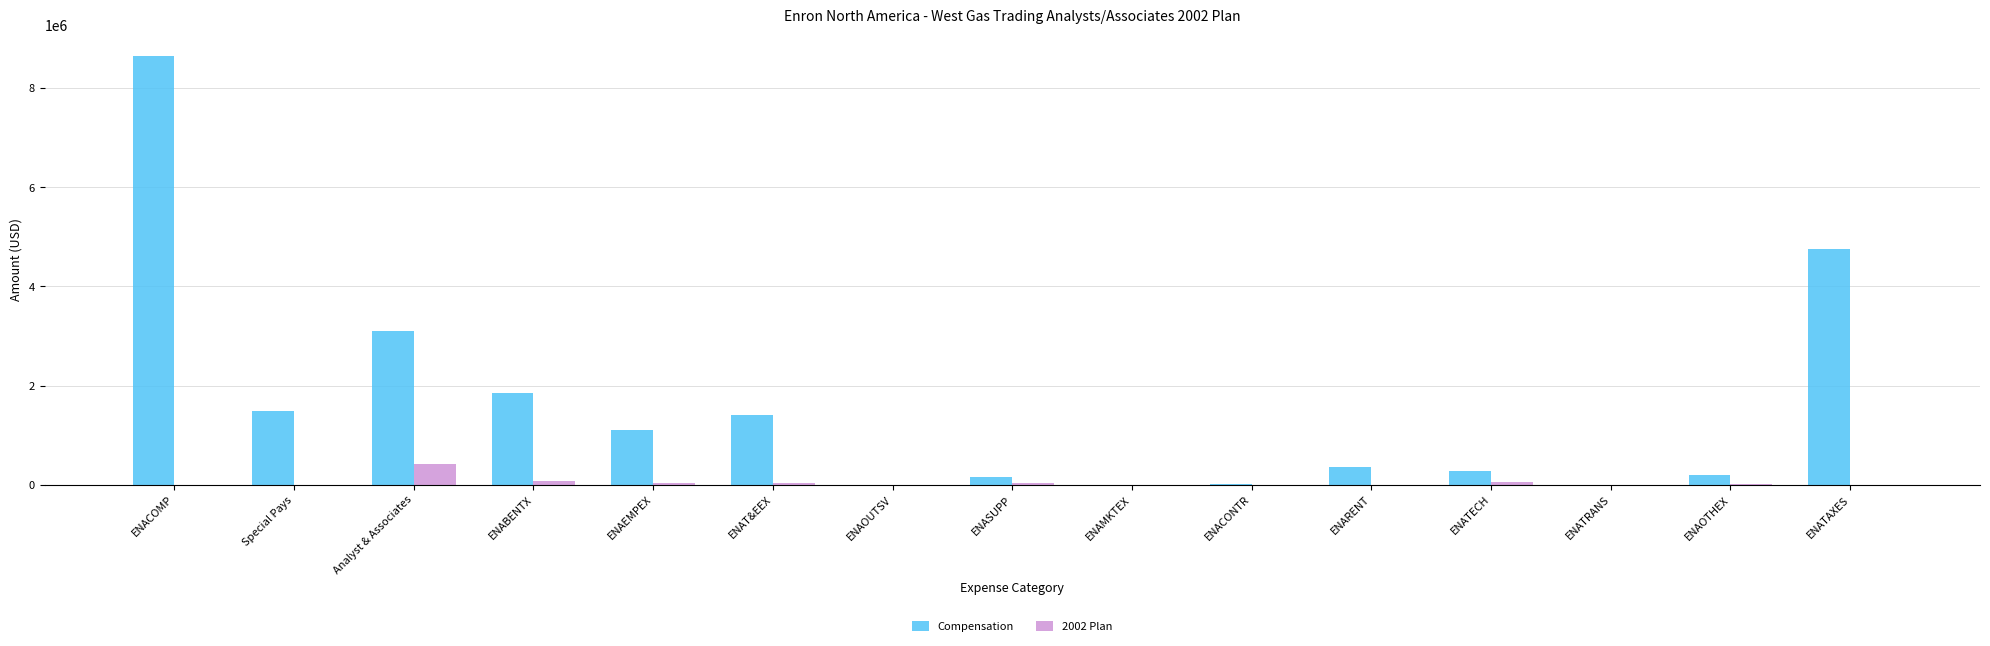

What is the greatest value displayed?

8647857.7